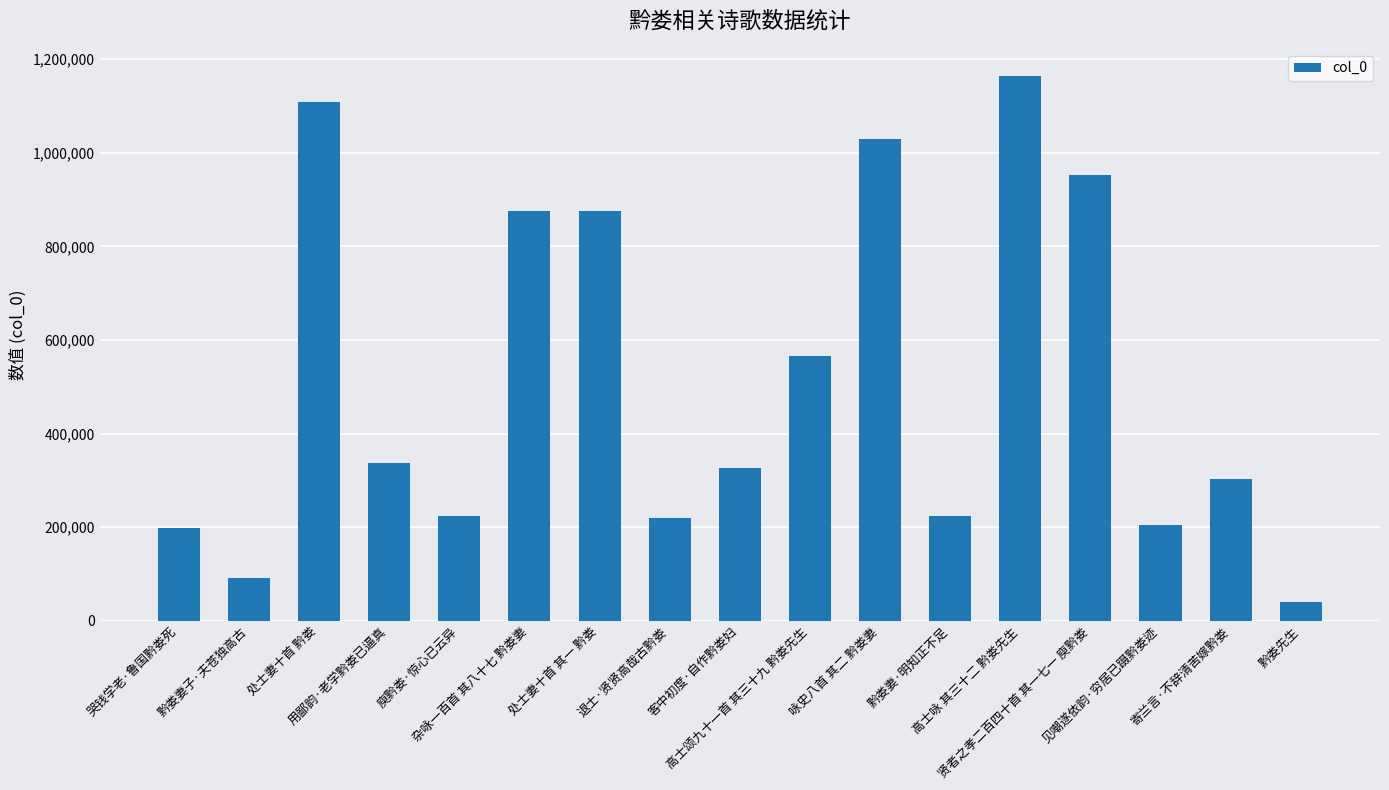

What is the change in value from 庾黔娄·惊心已云异 to 杂咏一百首 其八十七 黔娄妻?

+651617